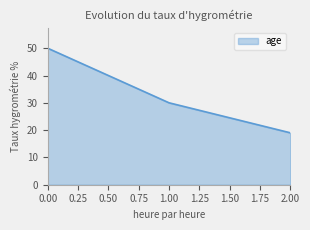

Does the chart display data point markers on the line(s)?

No